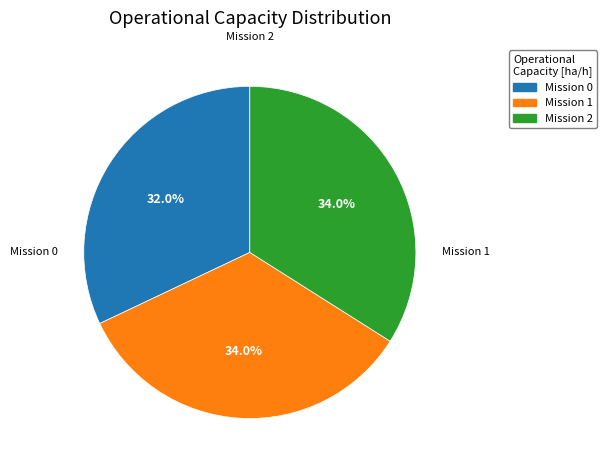

Does any single category account for the majority?

No